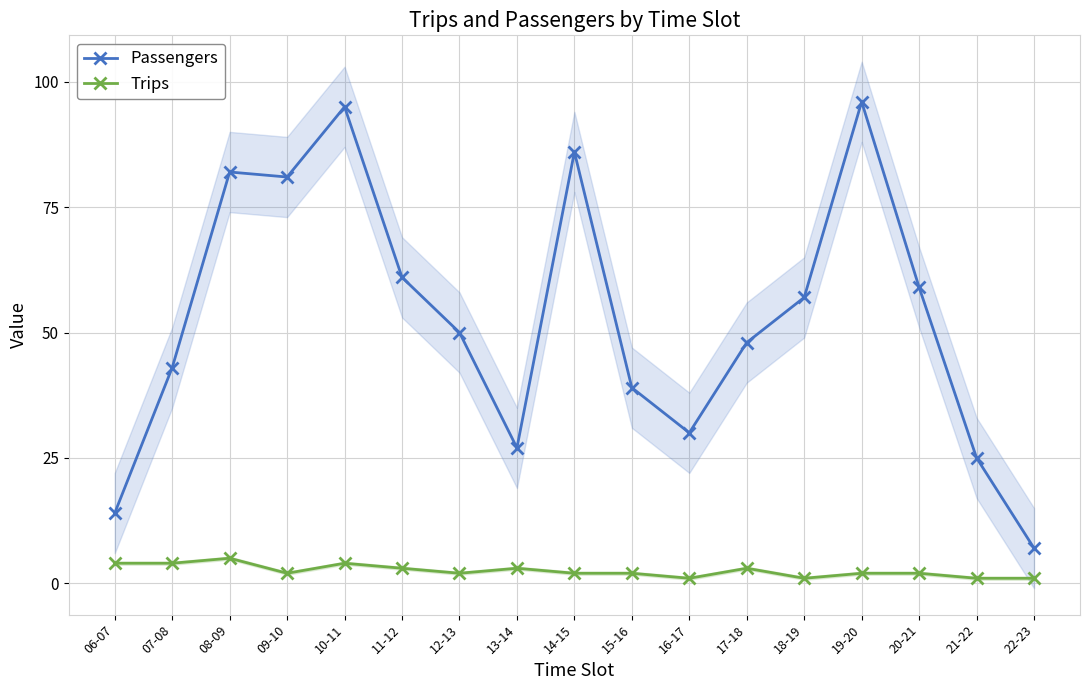

Where is the first local minimum for Passengers?

09-10